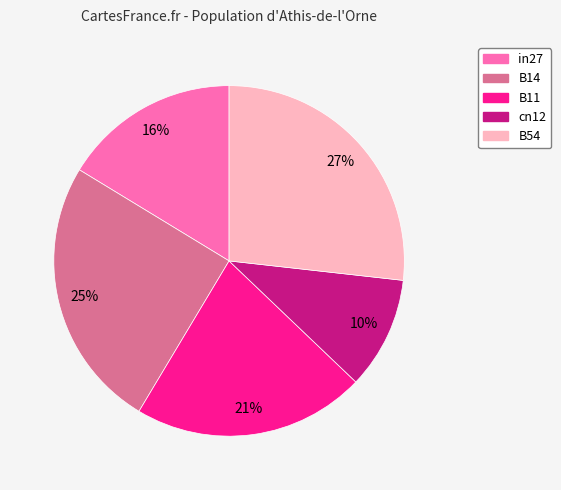

Count the number of slices in the pie.

5